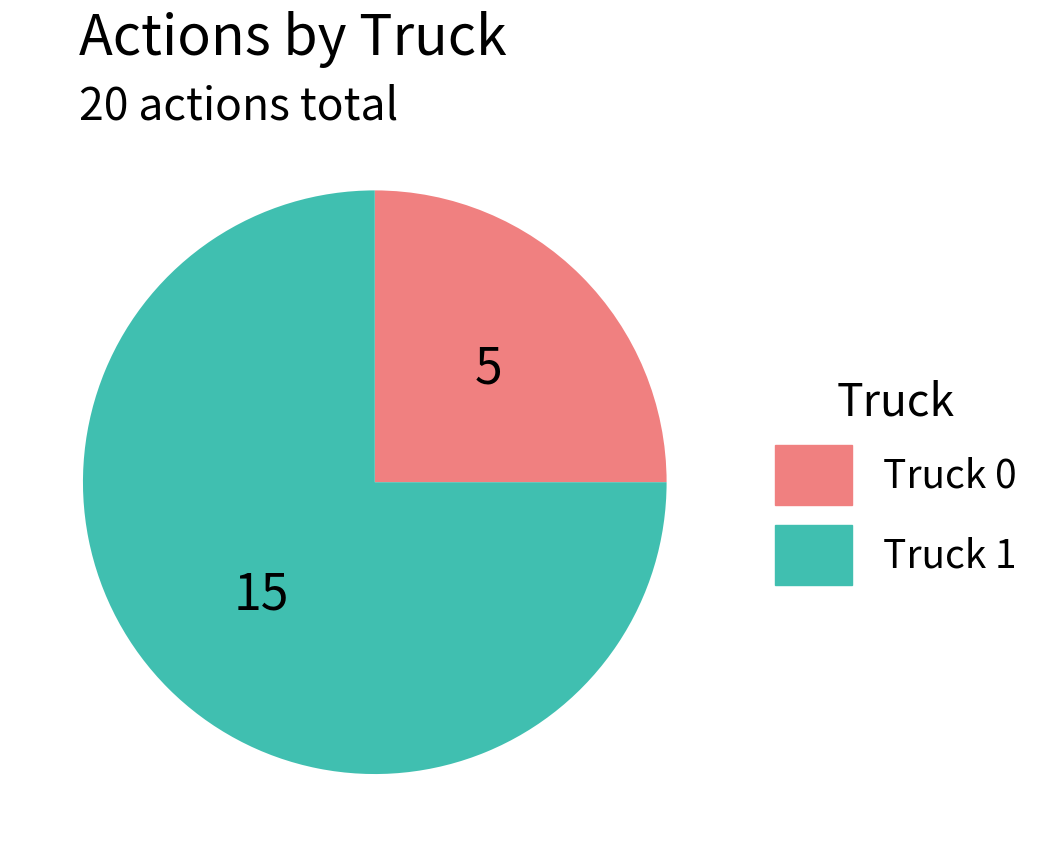

Combined, do Truck 0 and Truck 1 account for over 50%?

Yes